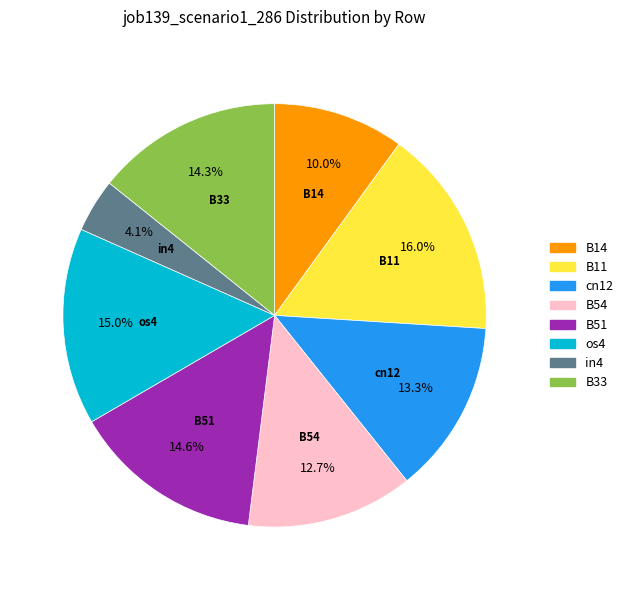

Count the number of slices in the pie.

8